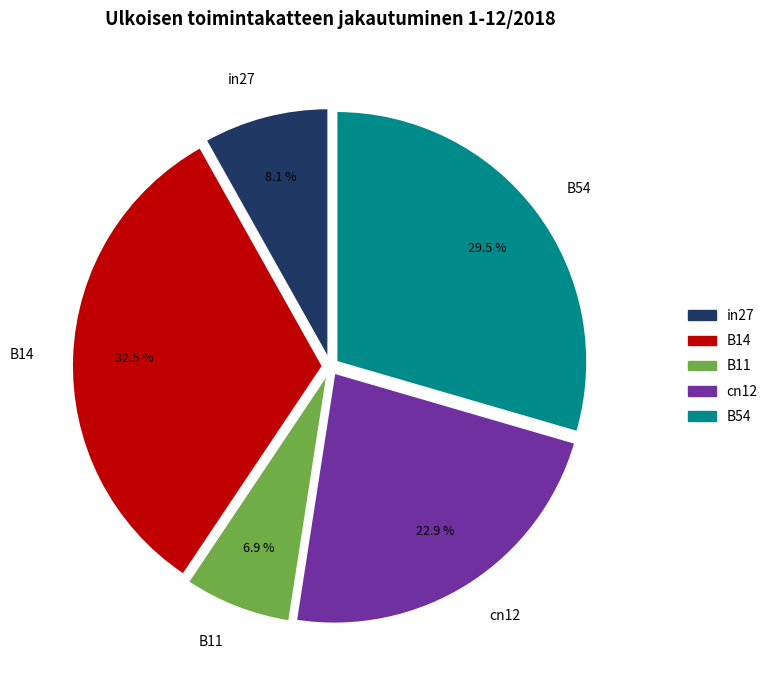

Is there any slice that represents more than half of the pie?

No